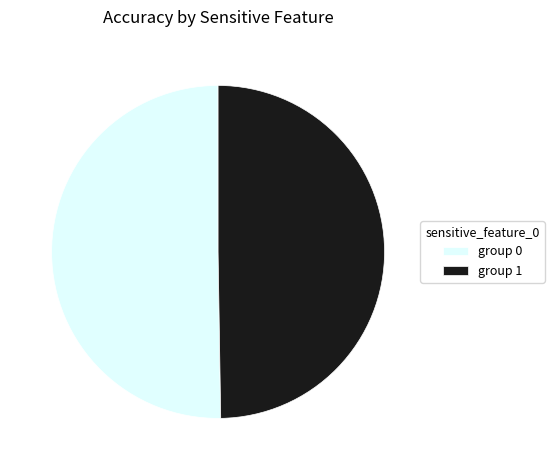

Which category has the smallest portion of the pie?

group 1